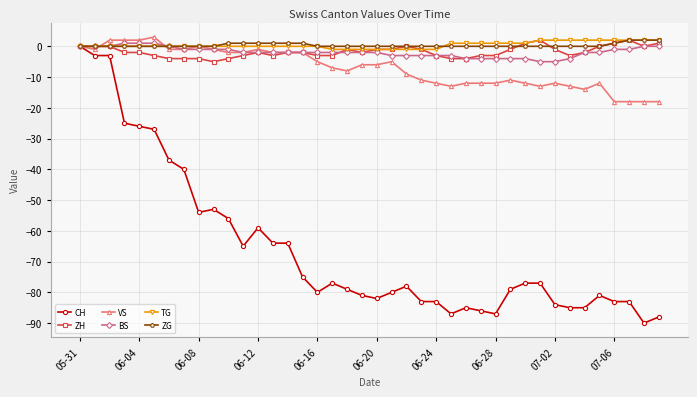

What is the minimum value for BS?

-5